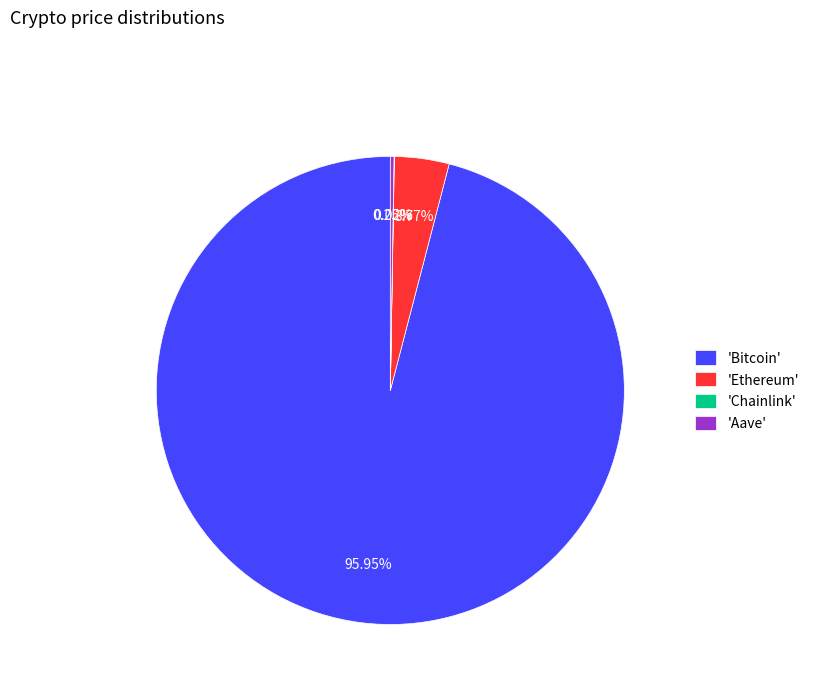

Which slice represents more than half of the pie?

'Bitcoin'